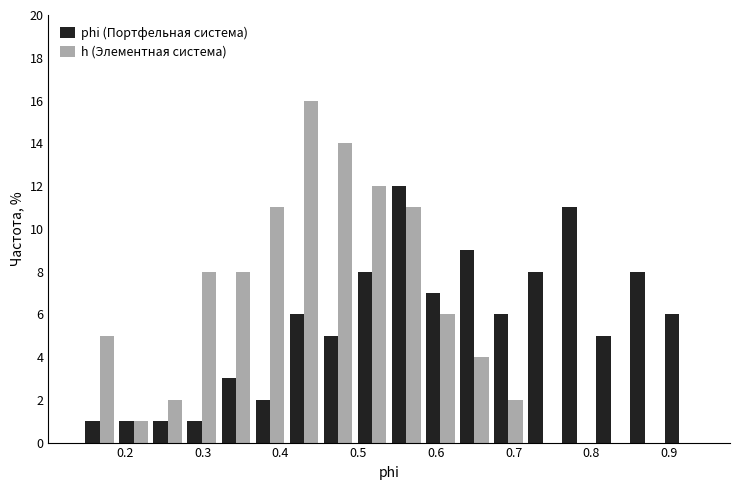

Reading left to right, list every range on the x-axis with the height of the bar of each series over it. Neither the bar edges nor the heights are printed on the chart, so give them approximately, as read against the axes.

0.15 to 0.19: phi (Портфельная система)=1	h (Элементная система)=5
0.19 to 0.23: phi (Портфельная система)=1	h (Элементная система)=1
0.23 to 0.28: phi (Портфельная система)=1	h (Элементная система)=2
0.28 to 0.32: phi (Портфельная система)=1	h (Элементная система)=8
0.32 to 0.36: phi (Портфельная система)=3	h (Элементная система)=8
0.36 to 0.41: phi (Портфельная система)=2	h (Элементная система)=11
0.41 to 0.45: phi (Портфельная система)=6	h (Элементная система)=16
0.45 to 0.50: phi (Портфельная система)=5	h (Элементная система)=14
0.50 to 0.54: phi (Портфельная система)=8	h (Элементная система)=12
0.54 to 0.58: phi (Портфельная система)=12	h (Элементная система)=11
0.58 to 0.63: phi (Портфельная система)=7	h (Элементная система)=6
0.63 to 0.67: phi (Портфельная система)=9	h (Элементная система)=4
0.67 to 0.72: phi (Портфельная система)=6	h (Элементная система)=2
0.72 to 0.76: phi (Портфельная система)=8	h (Элементная система)=0
0.76 to 0.80: phi (Портфельная система)=11	h (Элементная система)=0
0.80 to 0.85: phi (Портфельная система)=5	h (Элементная система)=0
0.85 to 0.89: phi (Портфельная система)=8	h (Элементная система)=0
0.89 to 0.93: phi (Портфельная система)=6	h (Элементная система)=0